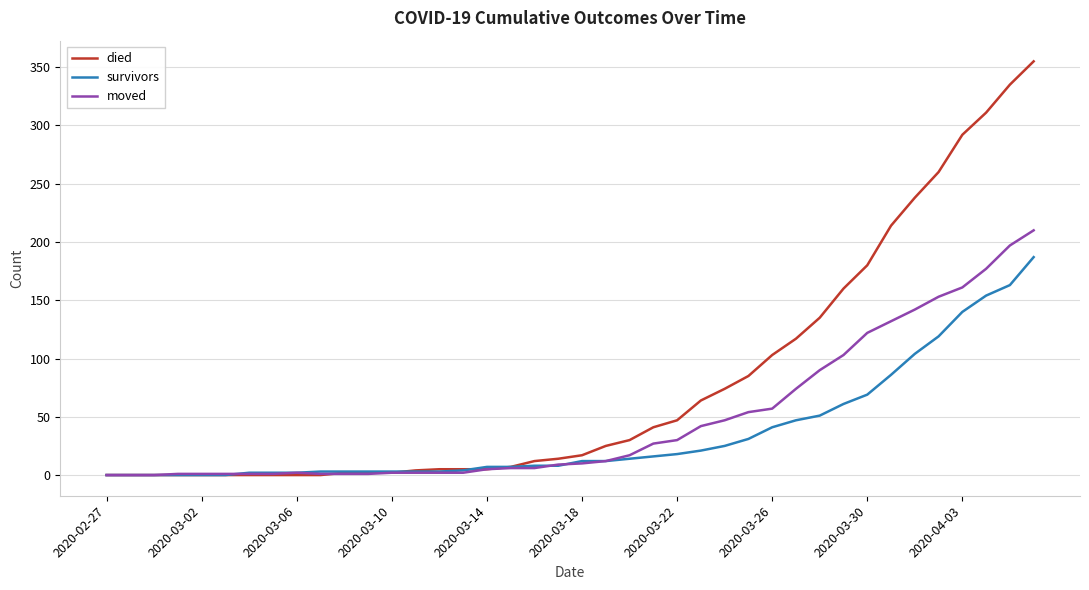

Rank the series by their maximum value, from highest to lowest.

died, moved, survivors